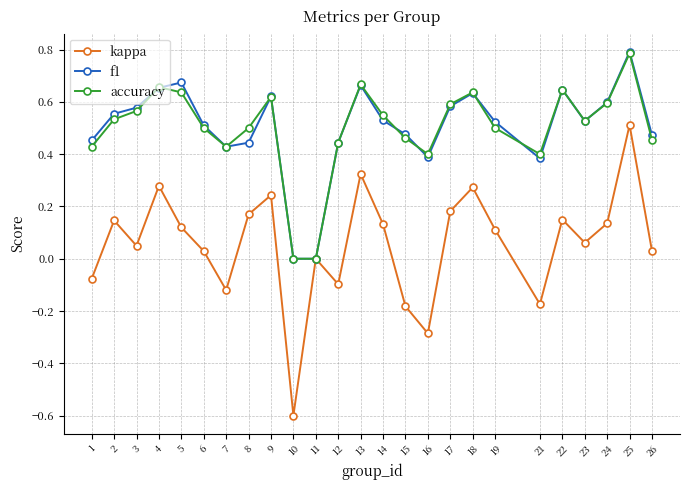

What is the minimum value shown in the chart?

-0.6